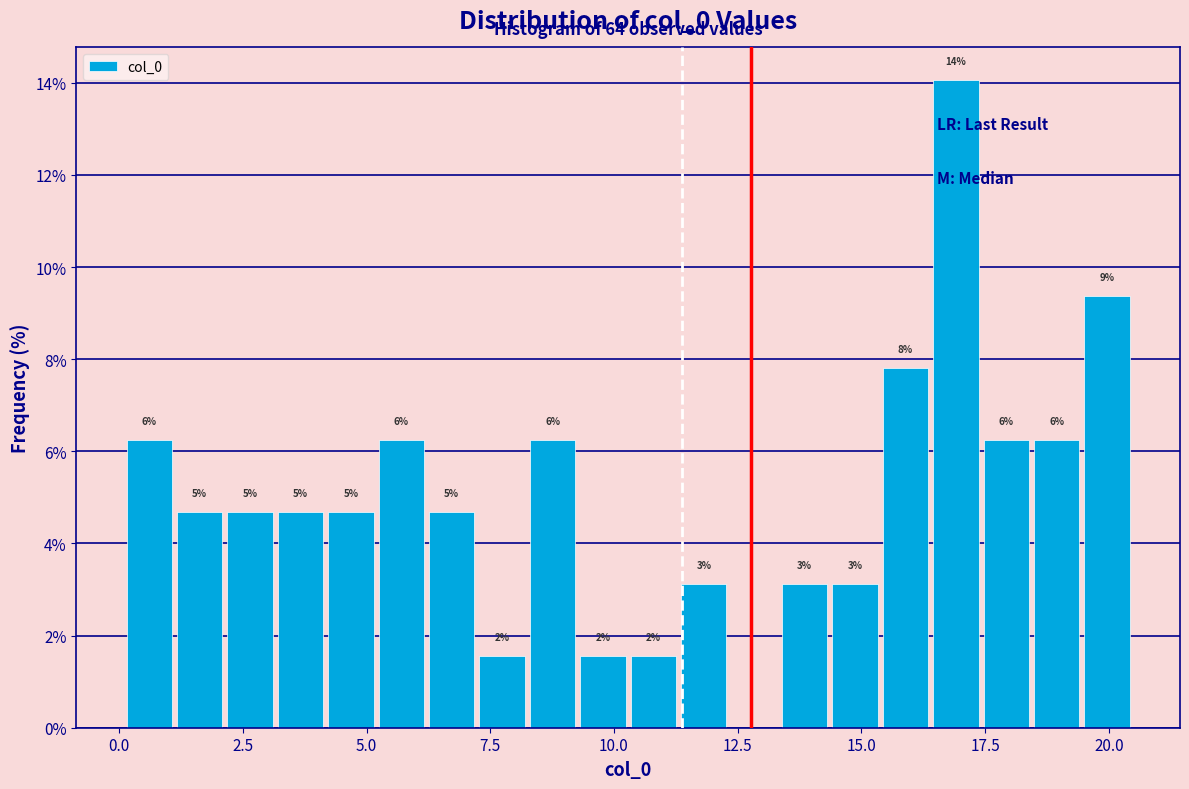

Around what value on the x-axis is the tallest bar? Give the approximate position of its centre, as read against the axis.

17.0